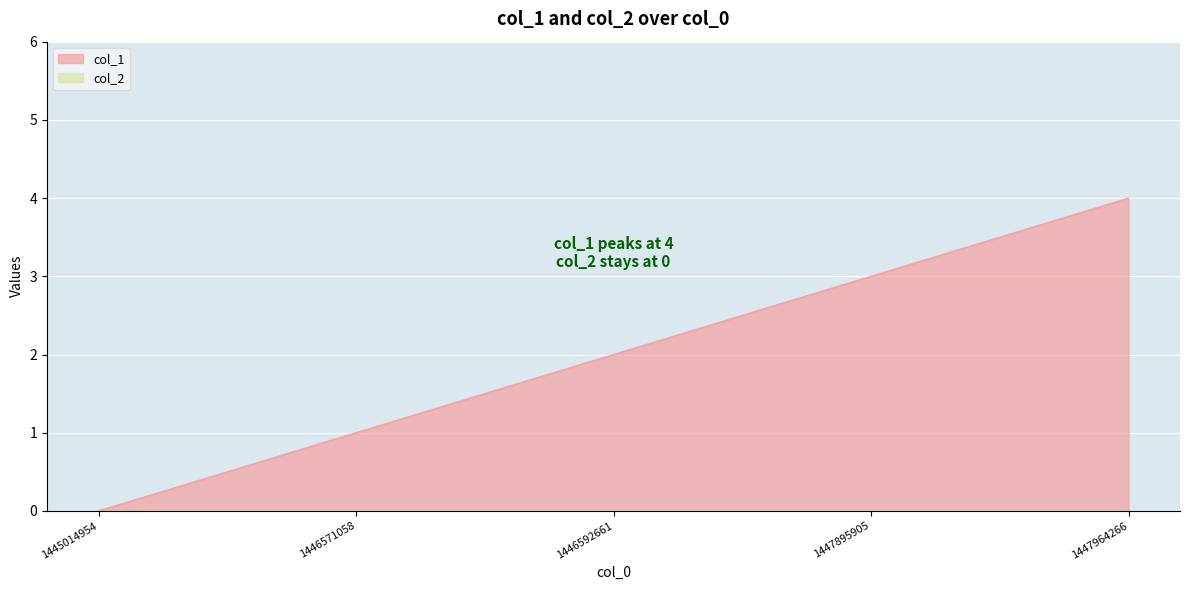

The col_1 series shows 1 at 1446592661. True or false?

False